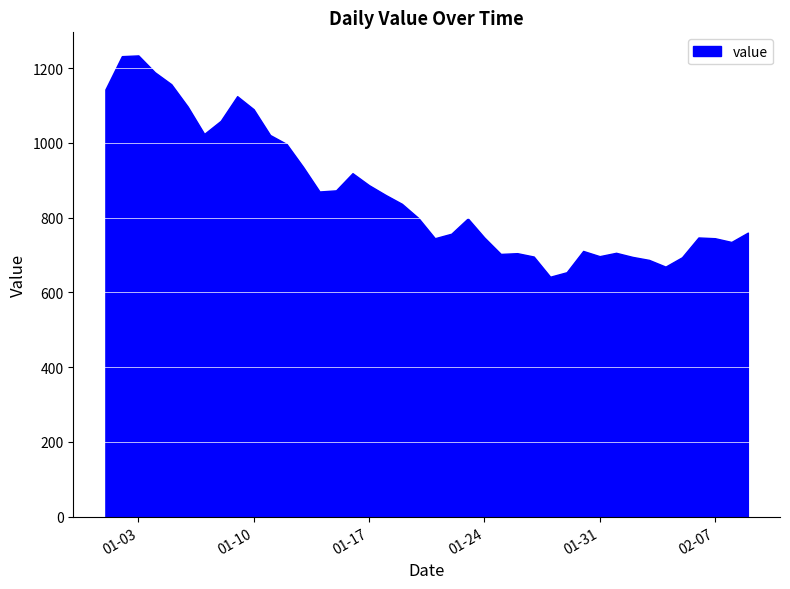

What is the minimum value shown in the chart?

642